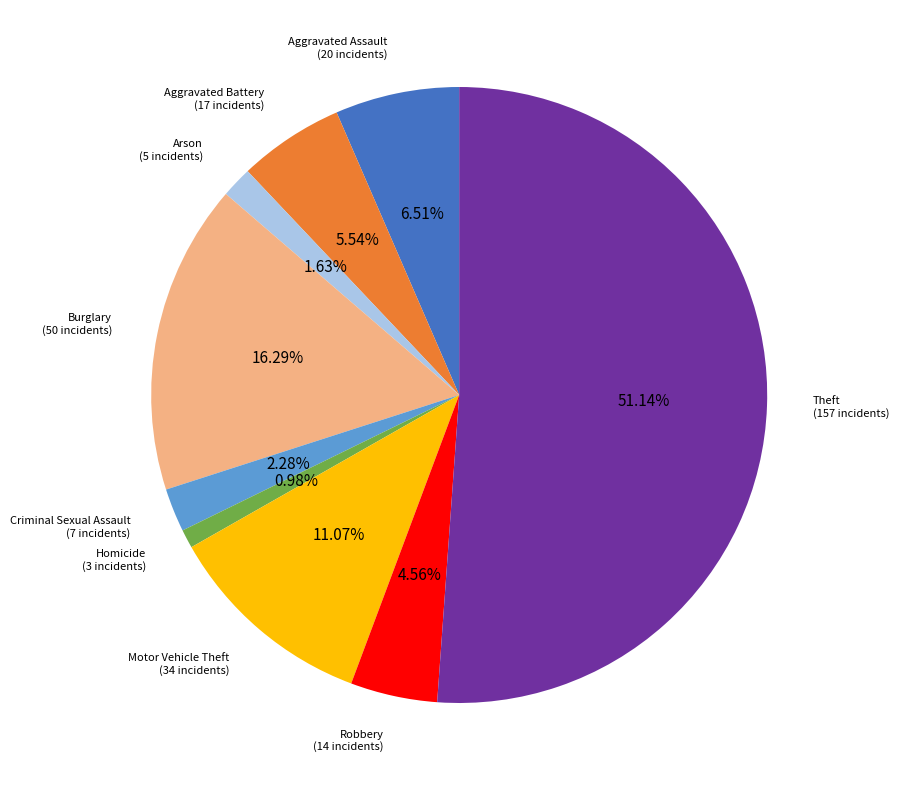

To the nearest percent, what portion does Criminal Sexual Assault represent?

2%